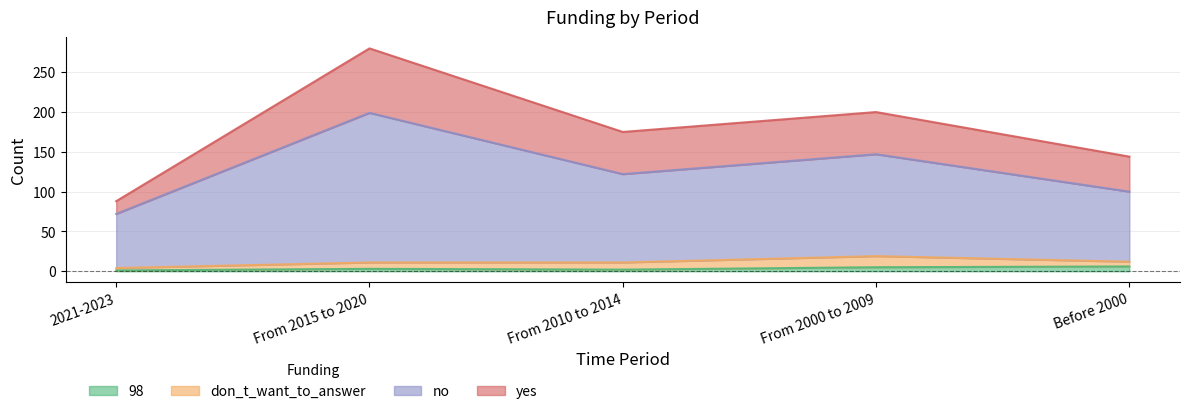

How many lines are shown in the chart?

4